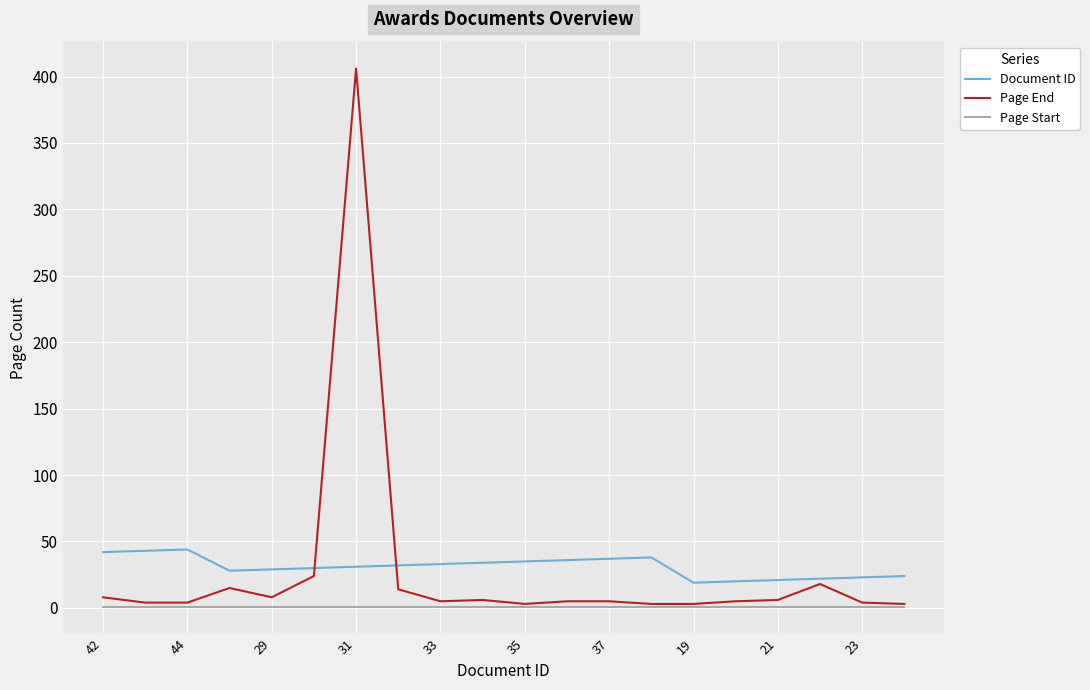

What is the maximum value shown in the chart?

406